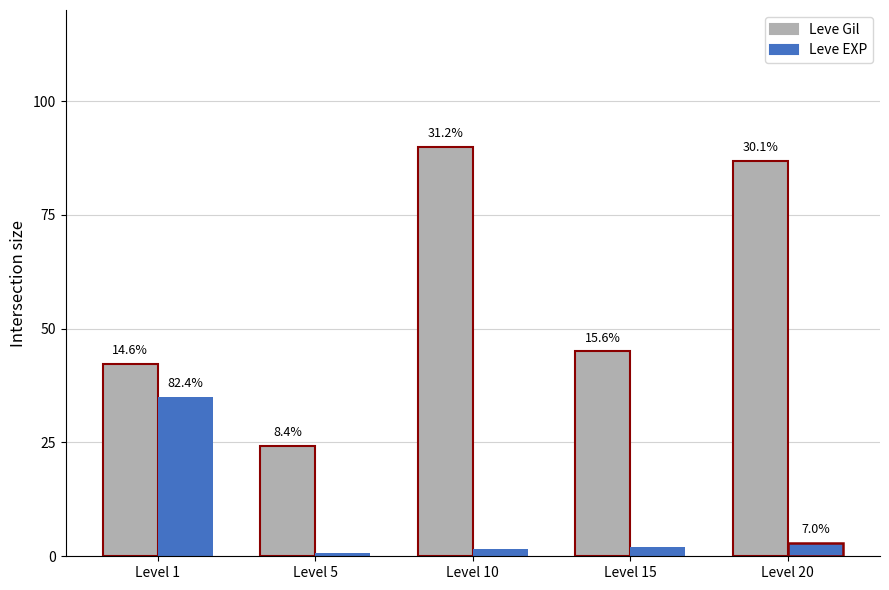

Reading left to right, what are all the values shown in this chart?

Leve Gil: 42.2	24.3	90.0	45.0	86.8
Leve EXP: 35.0	0.8	1.6	2.1	3.0